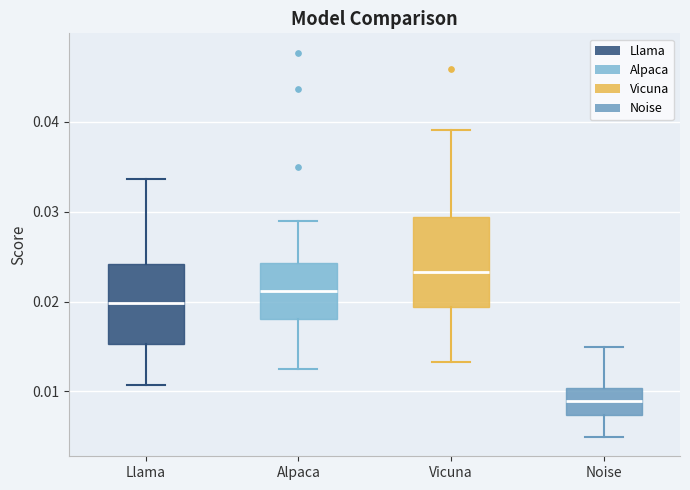

Comparing the boxes themselves (not the whiskers), which one is the tallest?

Vicuna